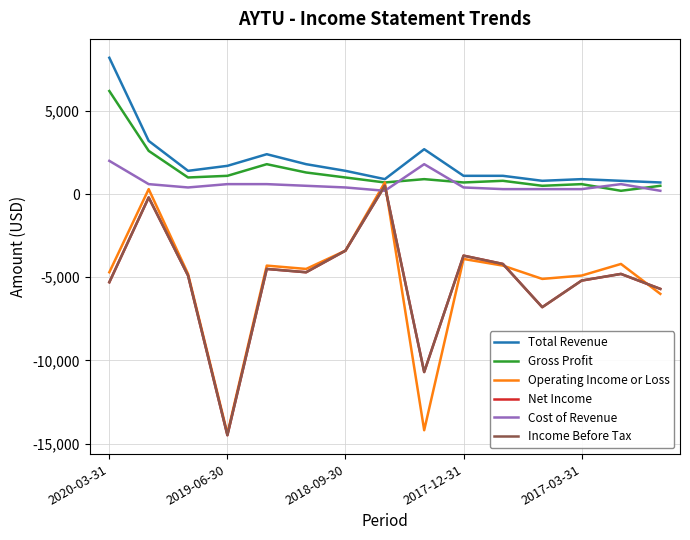

What is the average value of the Income Before Tax series?

-5207